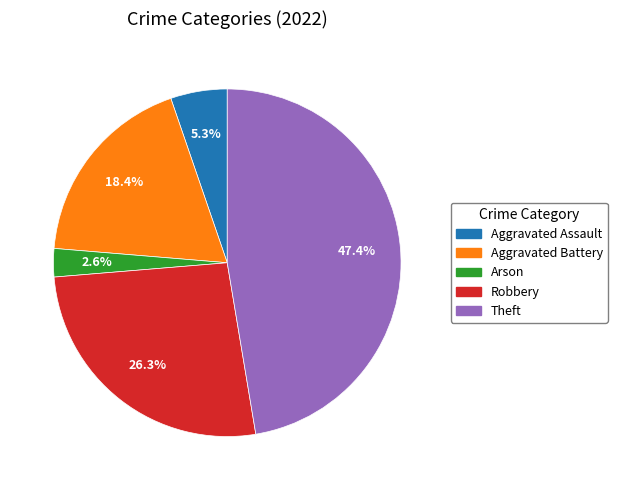

Which slice is the smallest?

Arson